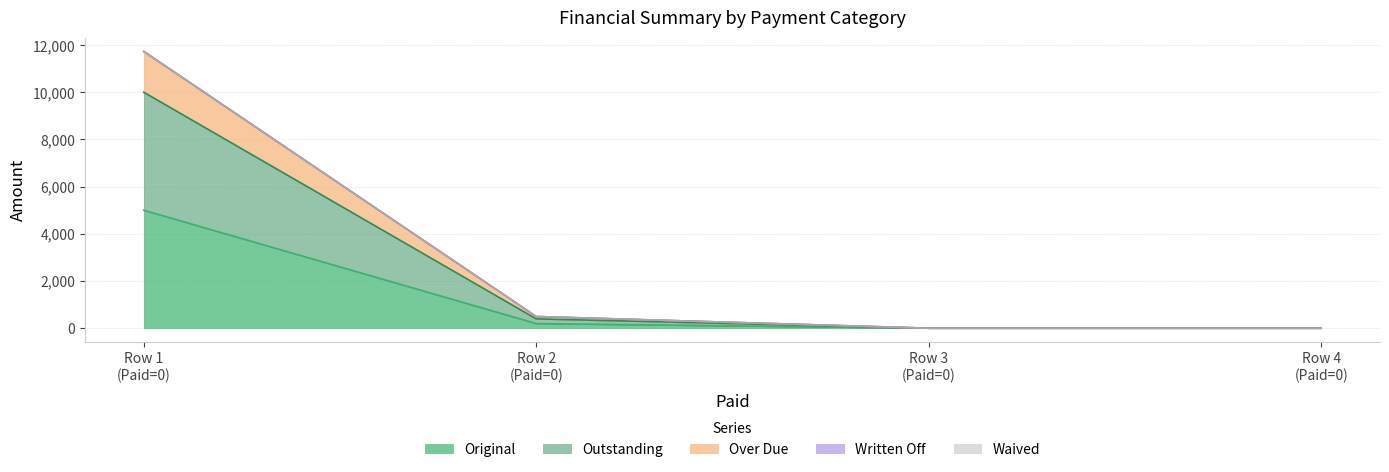

Does the chart have visible grid lines?

Yes